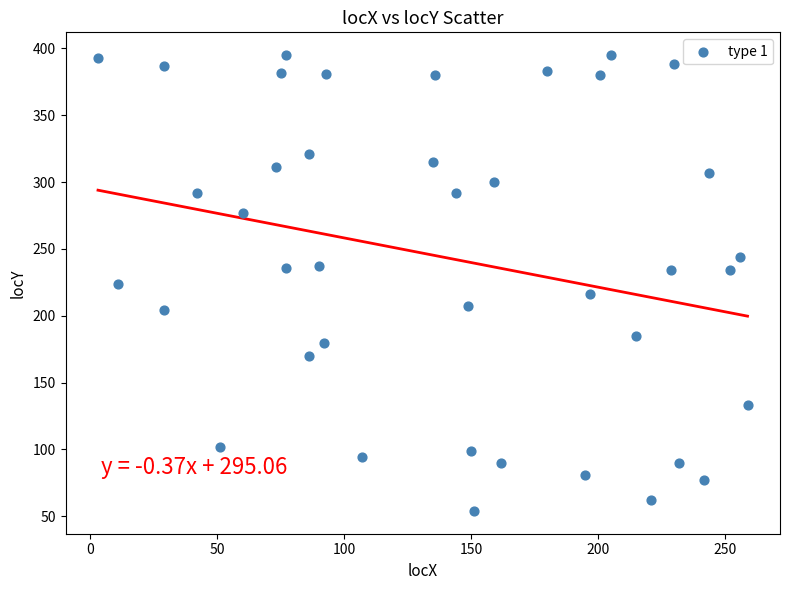

What is the range of Y values (max minus min)?

341